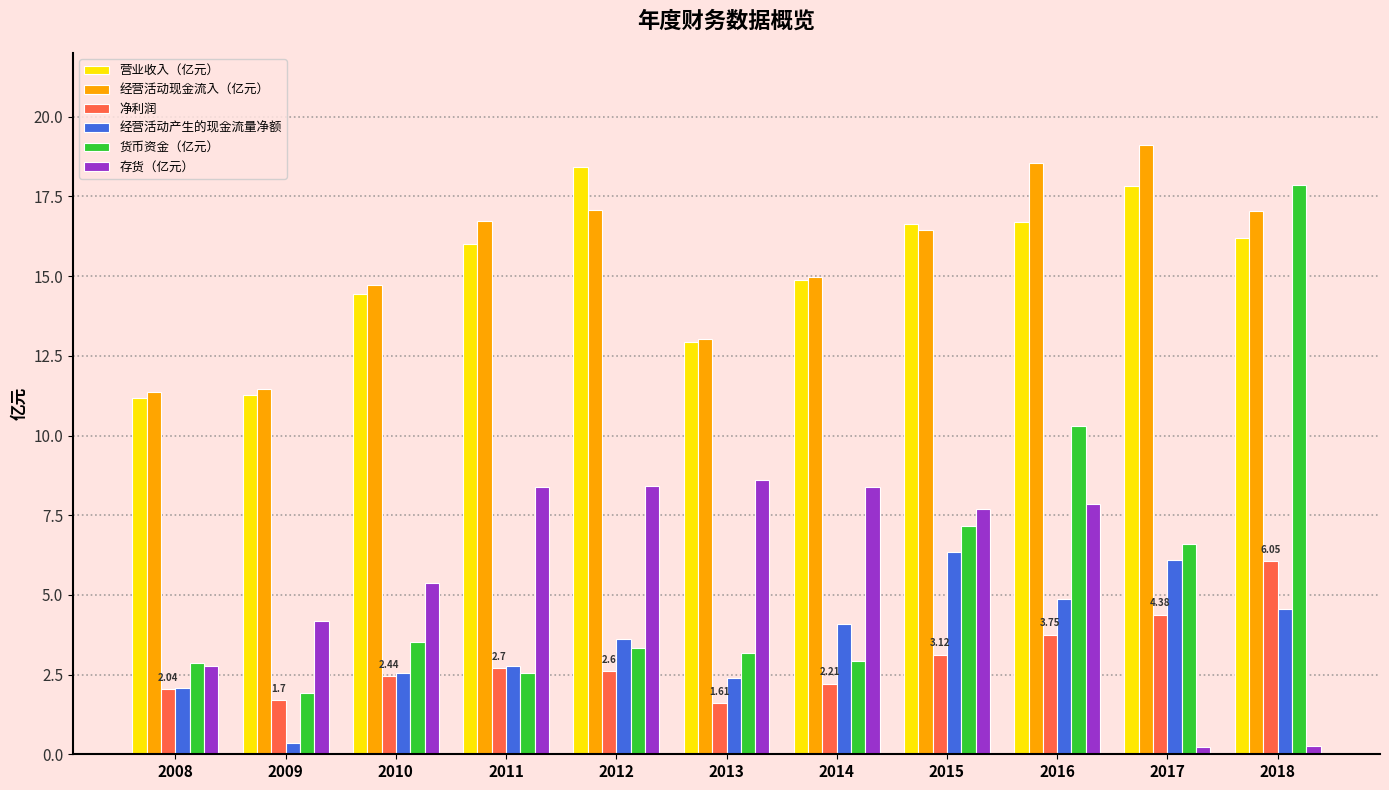

List the series in order of their peak value, highest first.

经营活动现金流入（亿元）, 营业收入（亿元）, 货币资金（亿元）, 存货（亿元）, 经营活动产生的现金流量净额, 净利润